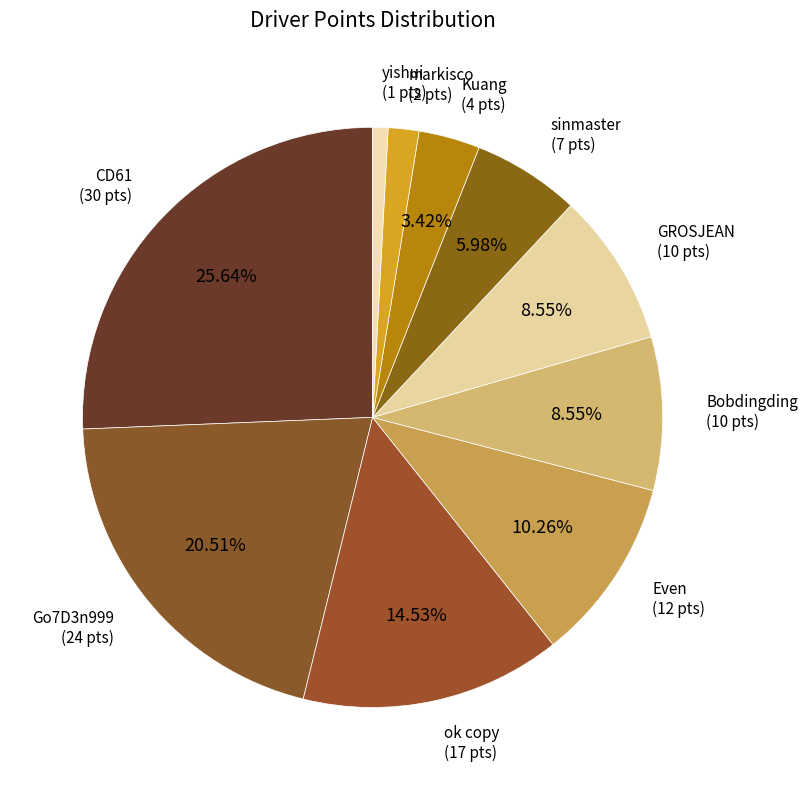

What percentage is the ok copy slice, to the nearest percent?

15%